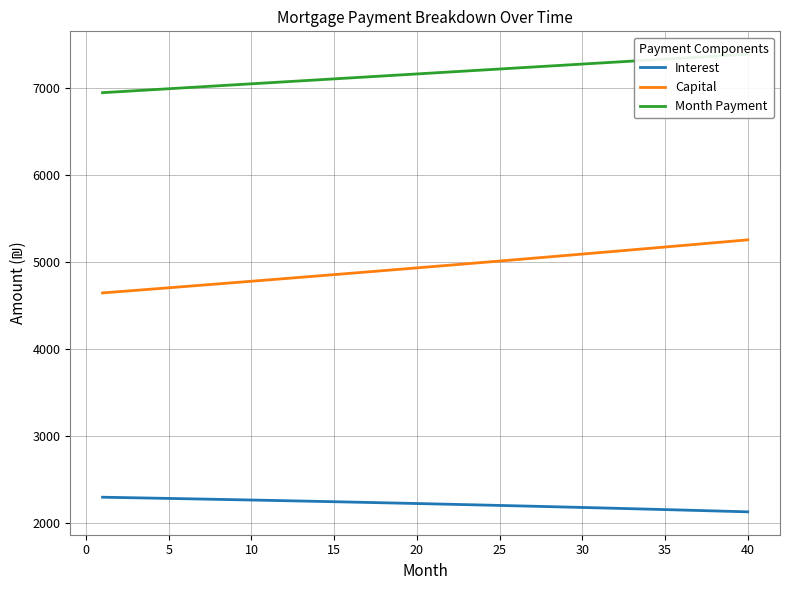

True or false: Month Payment and Capital intersect in this chart.

False